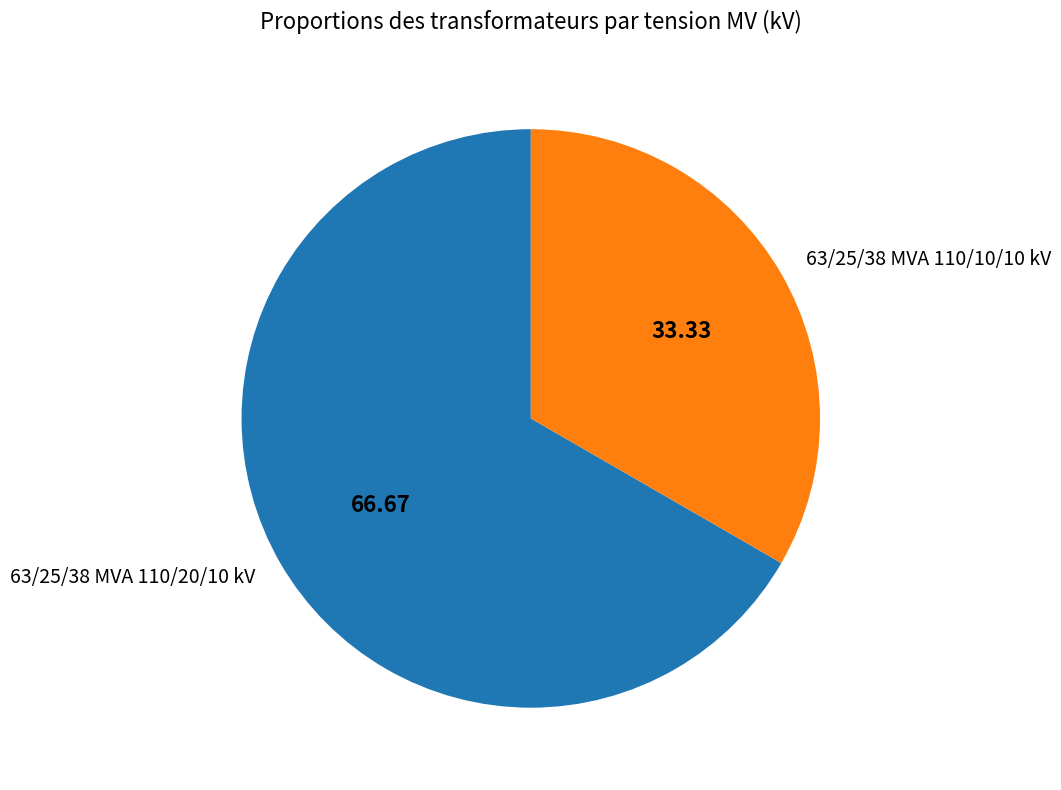

Combined, do 63/25/38 MVA 110/10/10 kV and 63/25/38 MVA 110/20/10 kV account for over 50%?

Yes